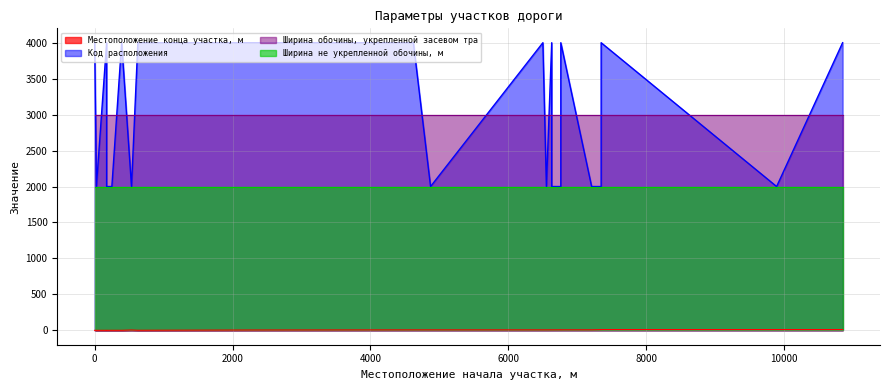

True or false: Код расположения and Местоположение конца участка, м cross at least once.

False